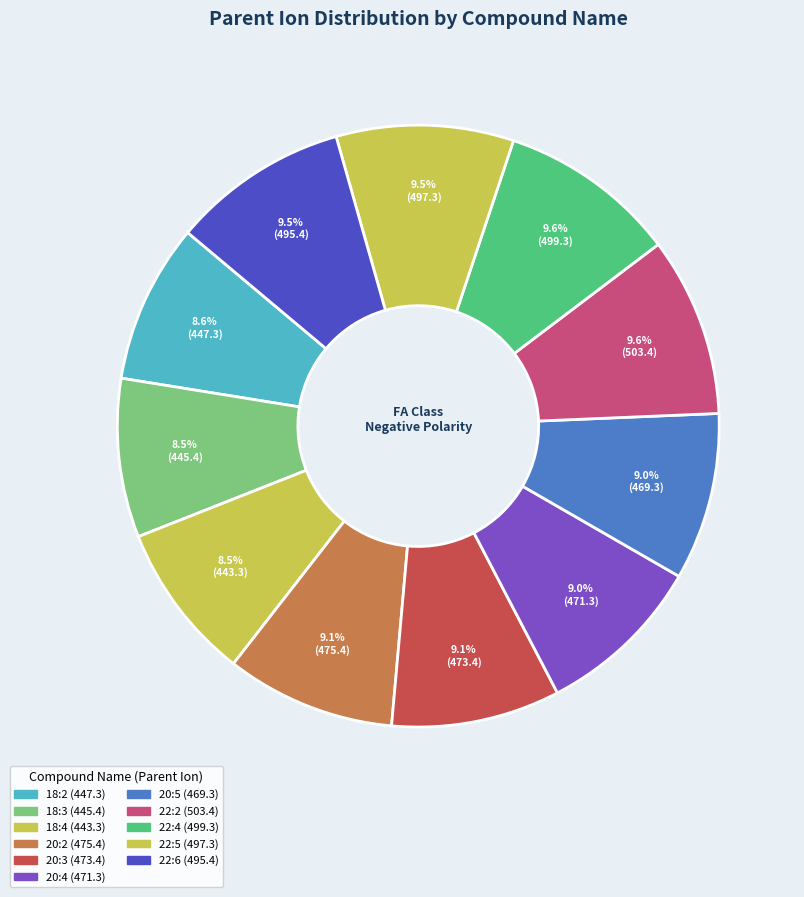

How much of the chart is everything except 22:4?

90.4%